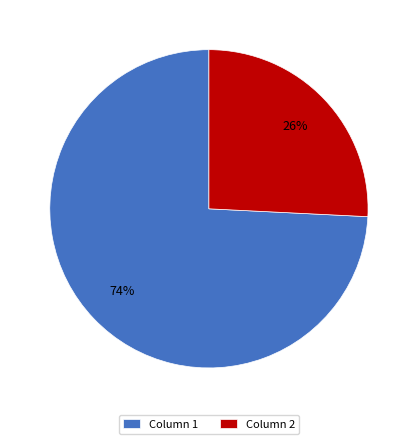

True or false: Column 2 accounts for 15% of the total.

False